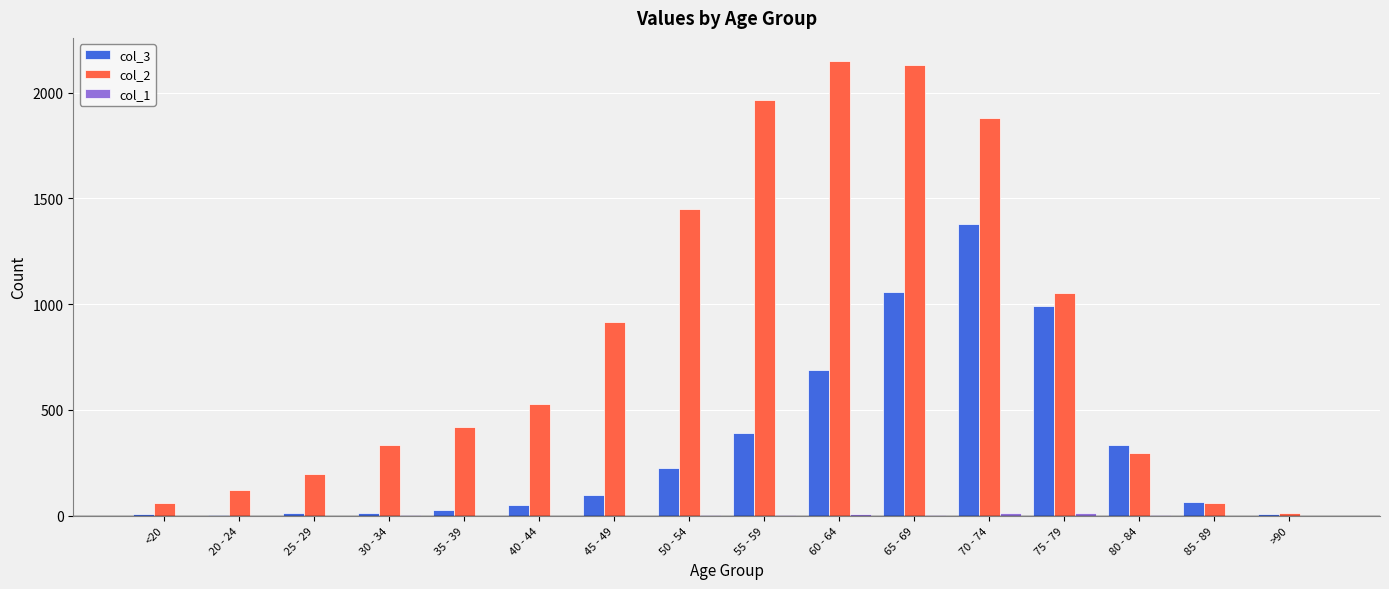

Is it true that col_3 equals 227 at 50 - 54?

True